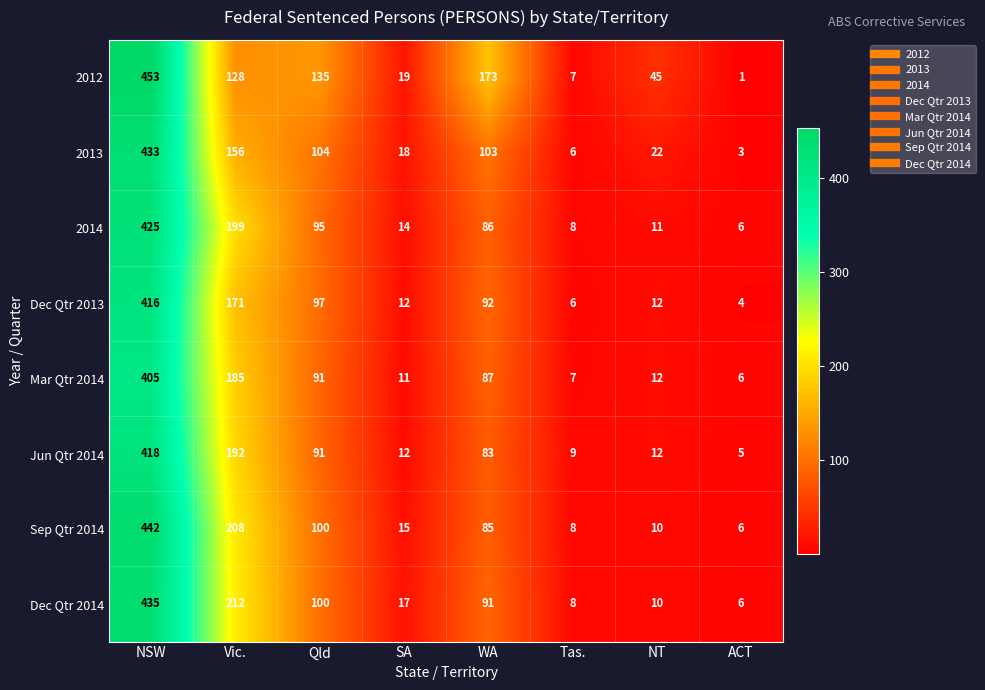

Which series has the widest spread of values?

2012